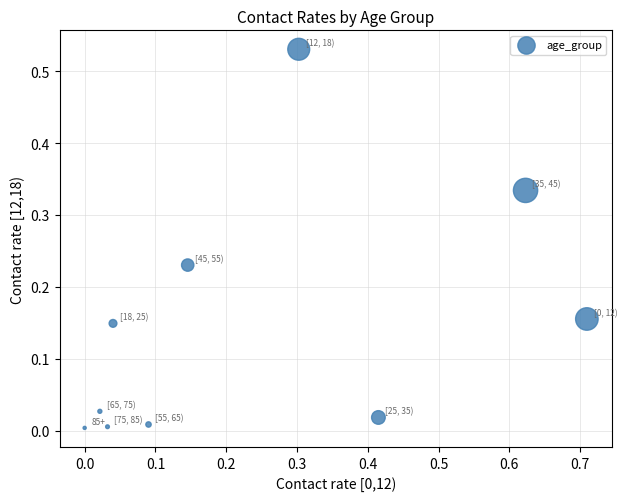

What is the range of X values (max minus min)?

0.7